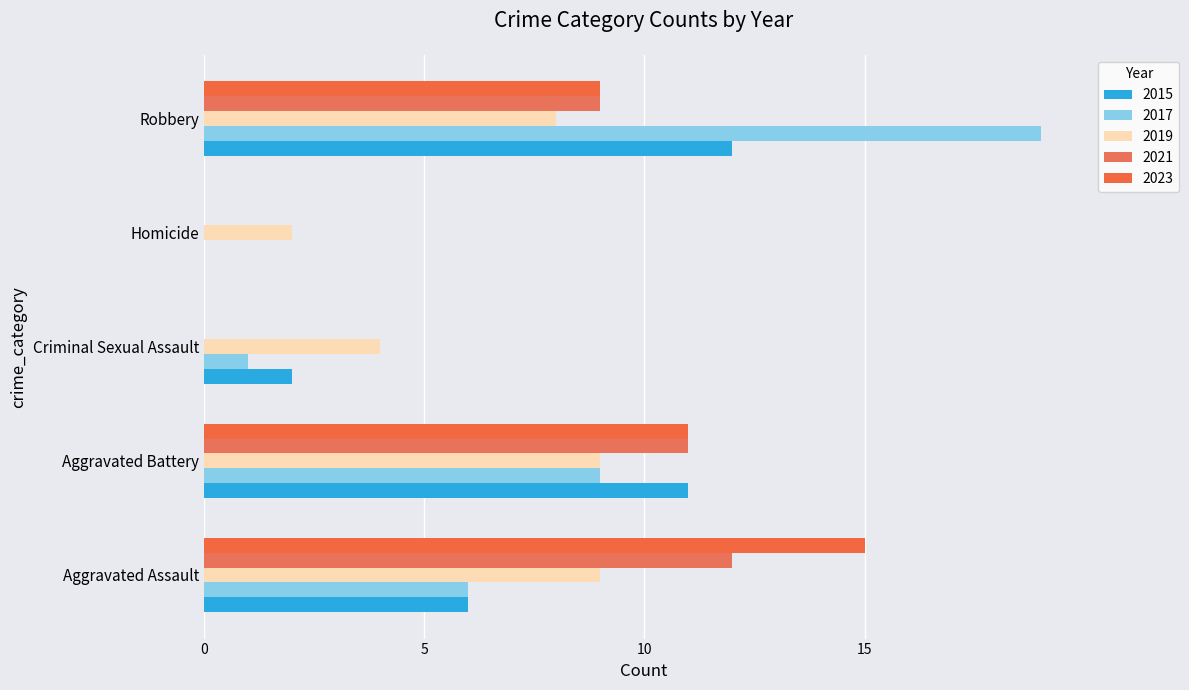

Between Criminal Sexual Assault and Homicide, which series saw the biggest shift?

2015